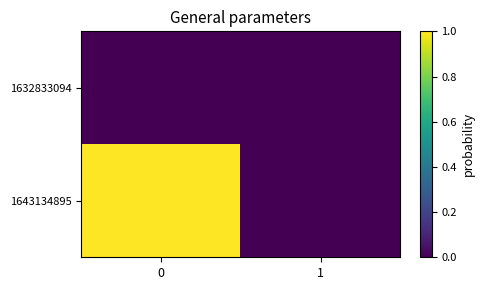

Reading right to left, transcribe all the data shown in this chart.

1632833094: 1=0	0=0
1643134895: 1=0	0=1